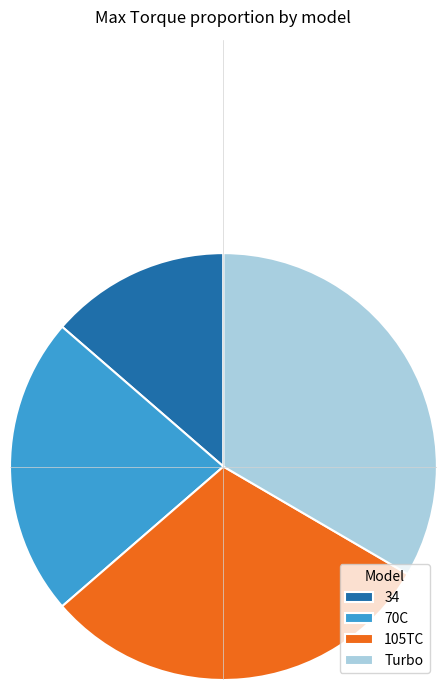

Between Turbo and 70C, which is larger?

Turbo